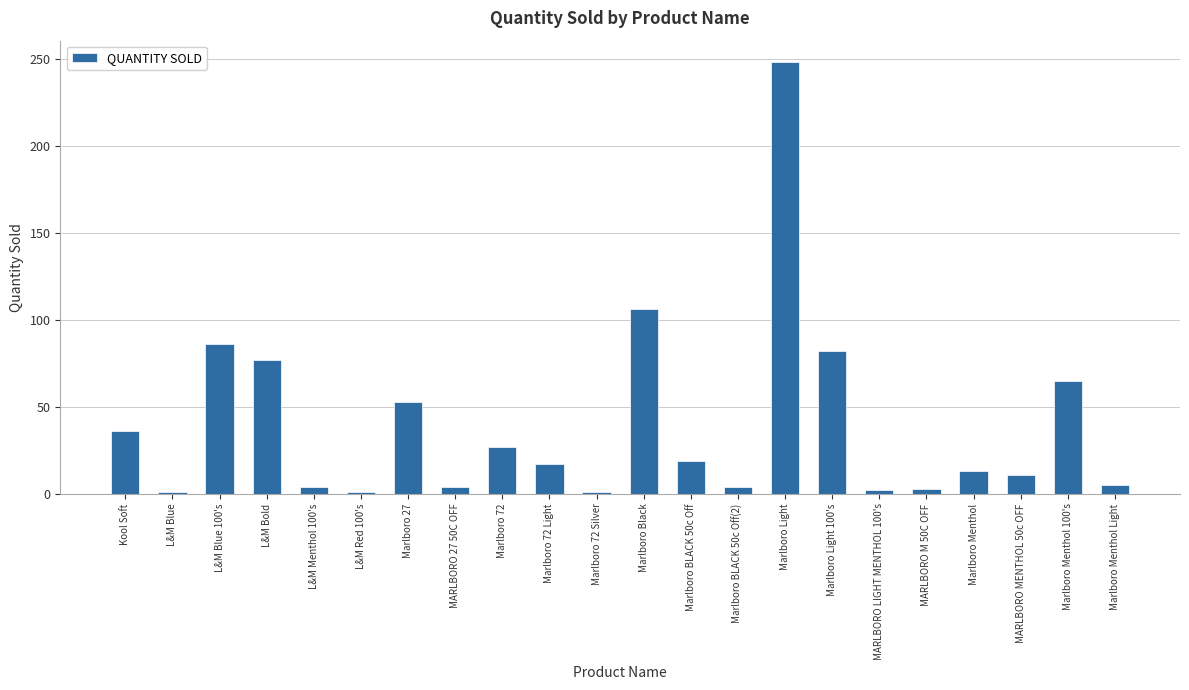

What is the label of the 2nd bar from the right?

Marlboro Menthol 100's